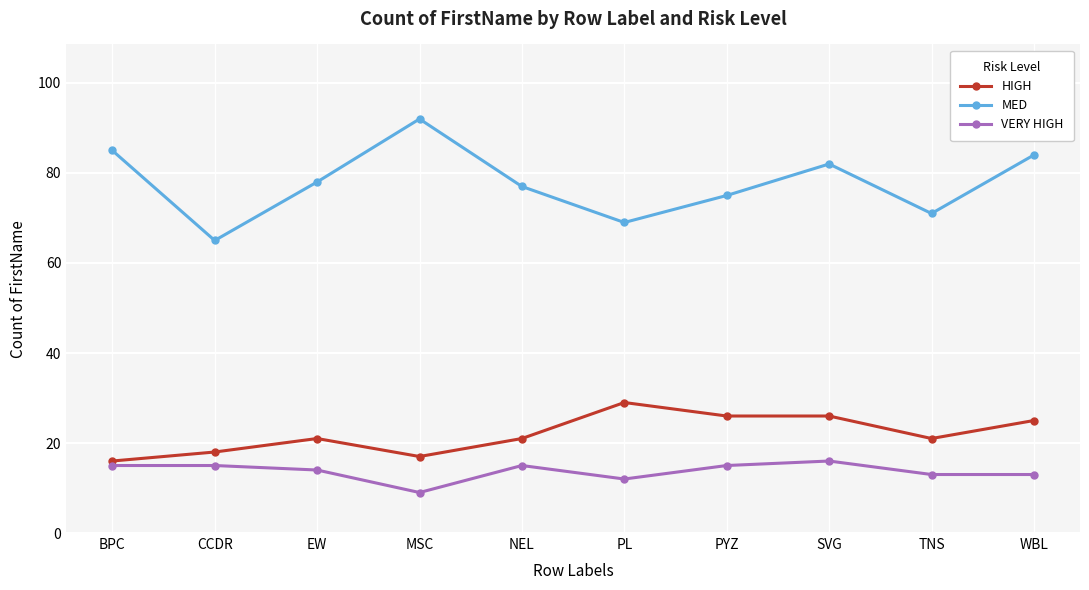

What is the average value of the VERY HIGH series?

14